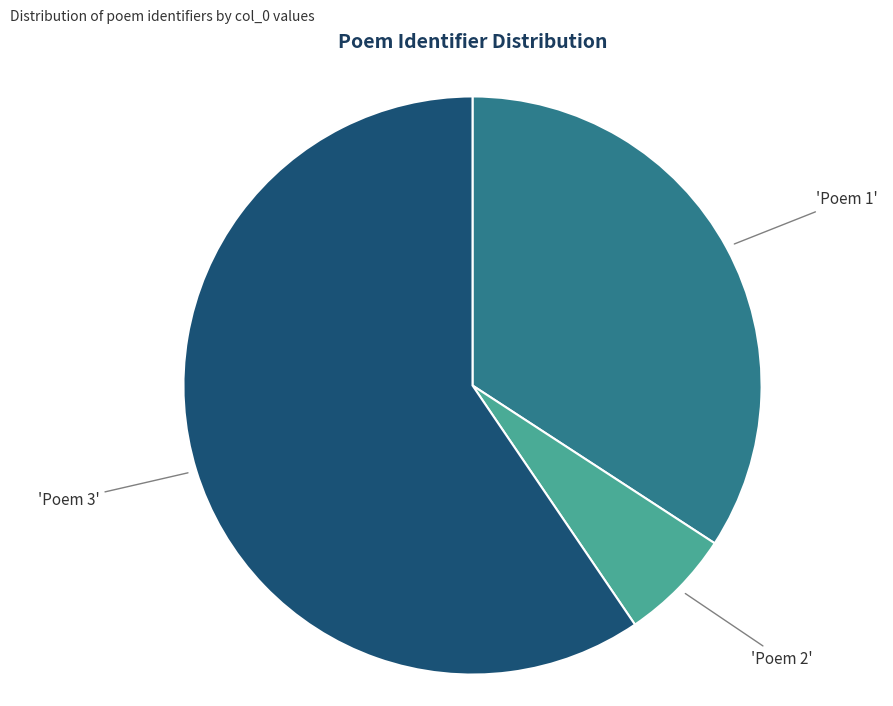

Is there any slice that represents more than half of the pie?

Yes